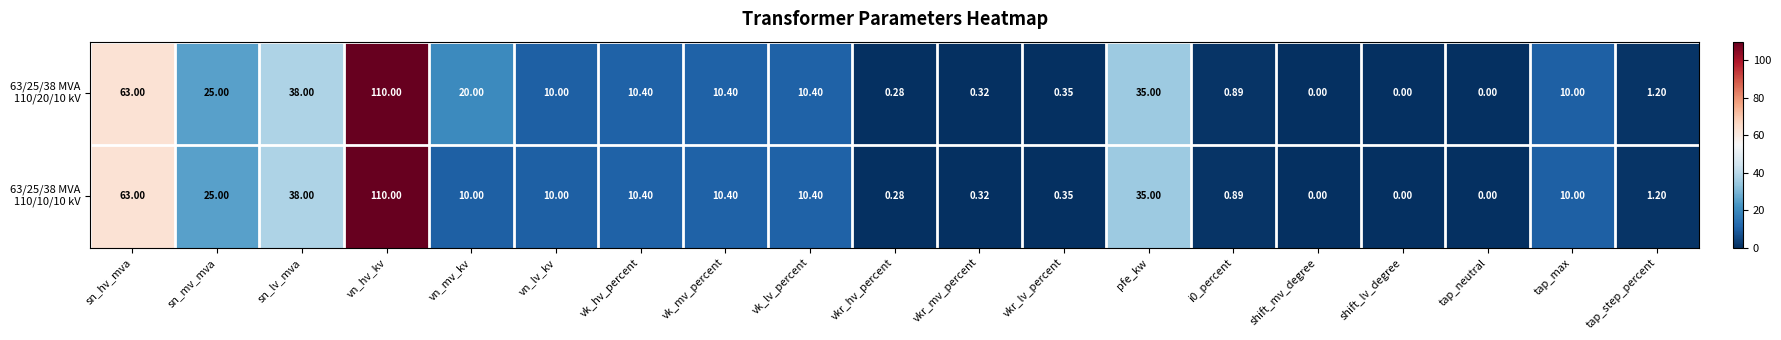

At which category is the sum across all series the highest?

vn_hv_kv